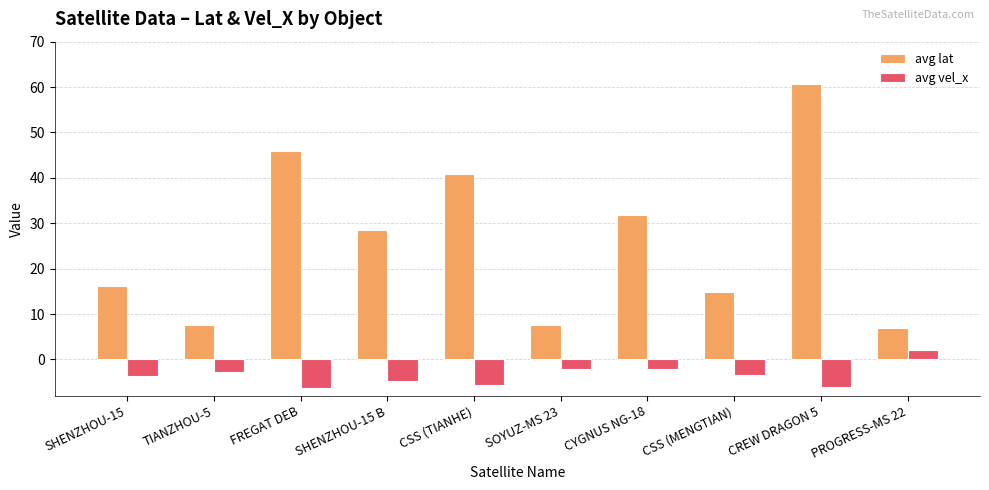

What value does the avg vel_x series have at TIANZHOU-5?

-2.8